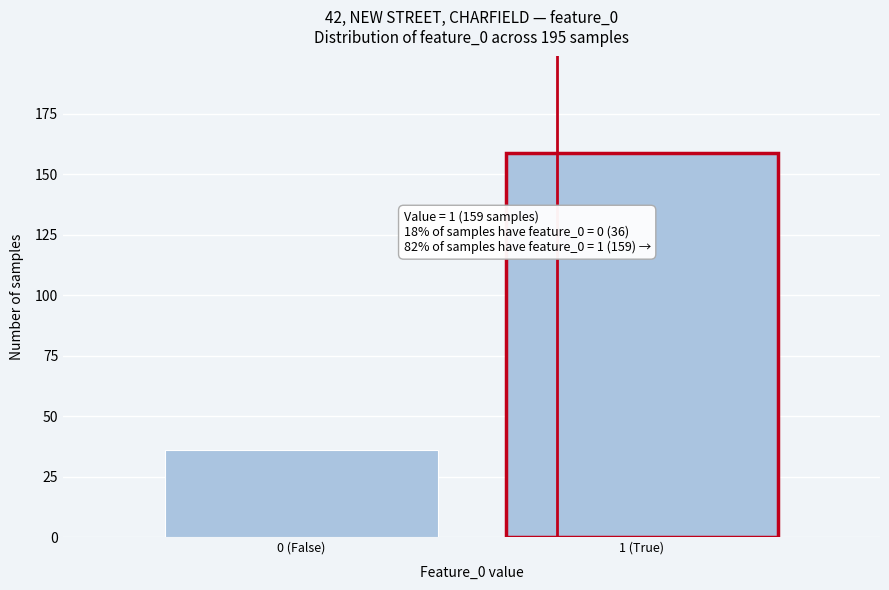

Reading left to right, extract all data points from this chart.

36	159